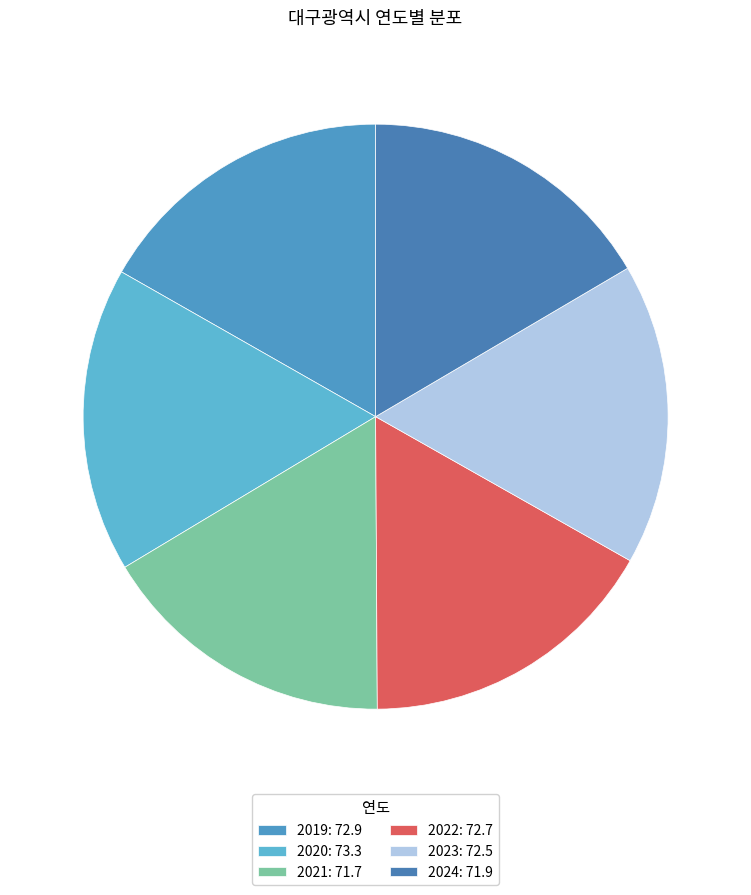

To the nearest percent, what is the average slice percentage?

17%